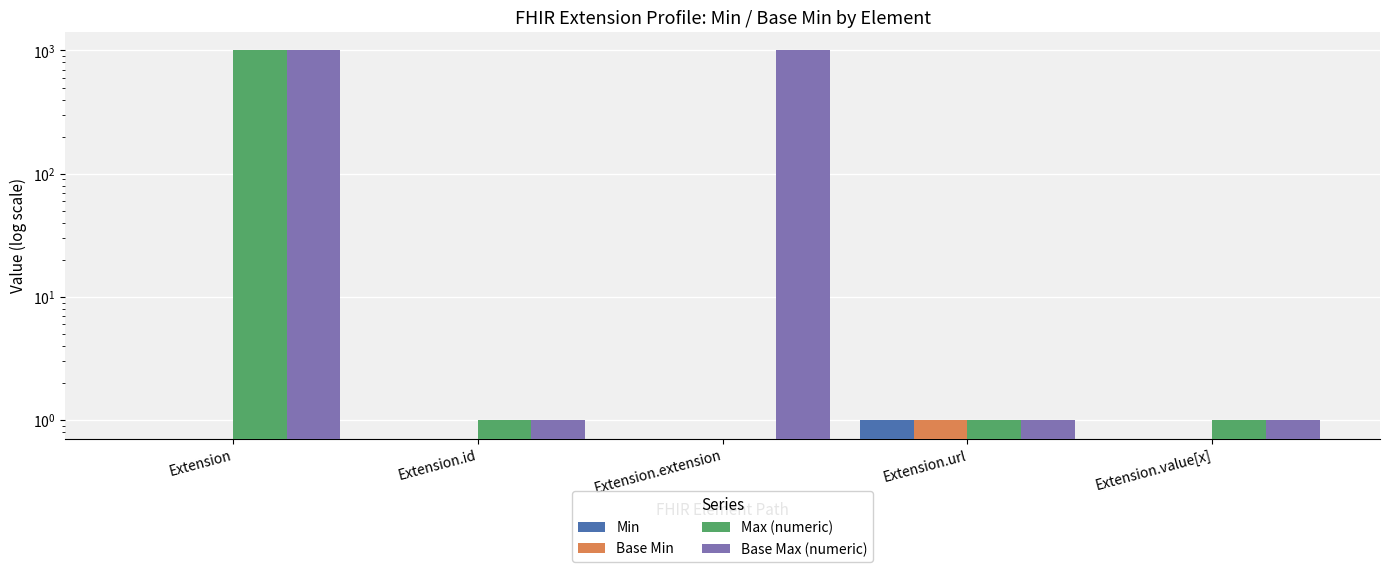

At which label is Base Max (numeric) closest to 500?

Extension